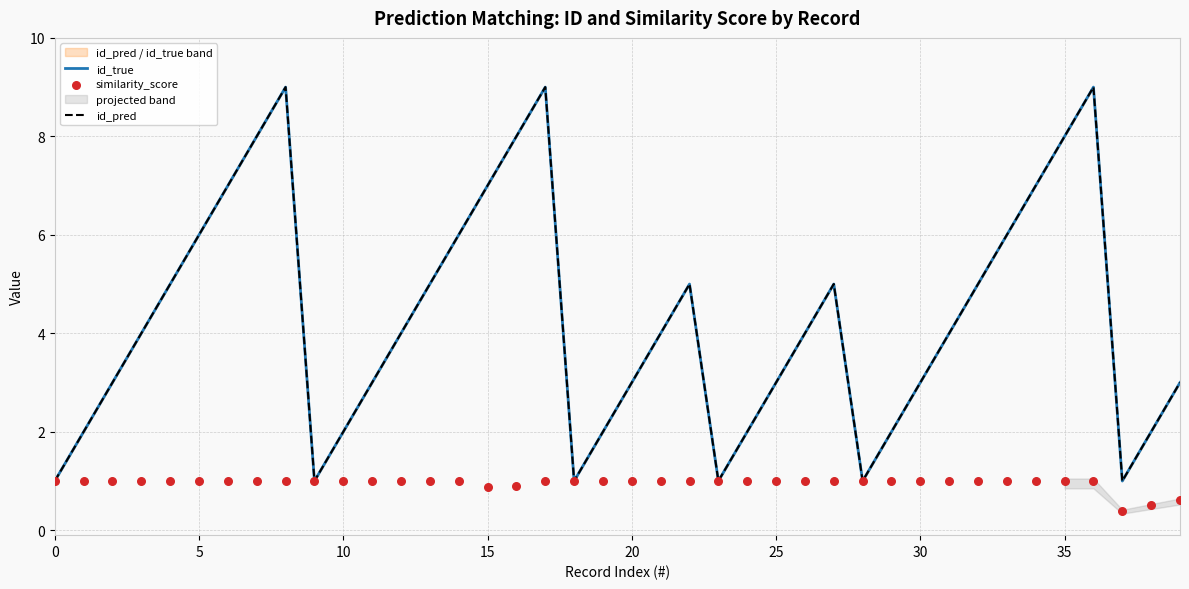

Is the value of similarity_score at 10 greater than the value of id_pred at 17?

No